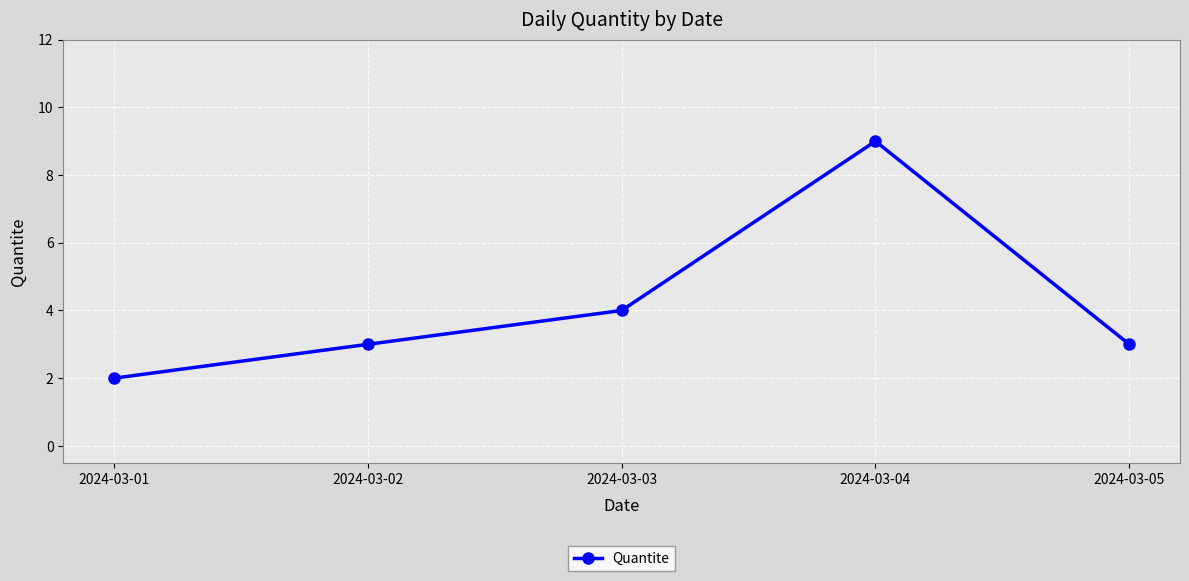

How many data points does each series have?

5